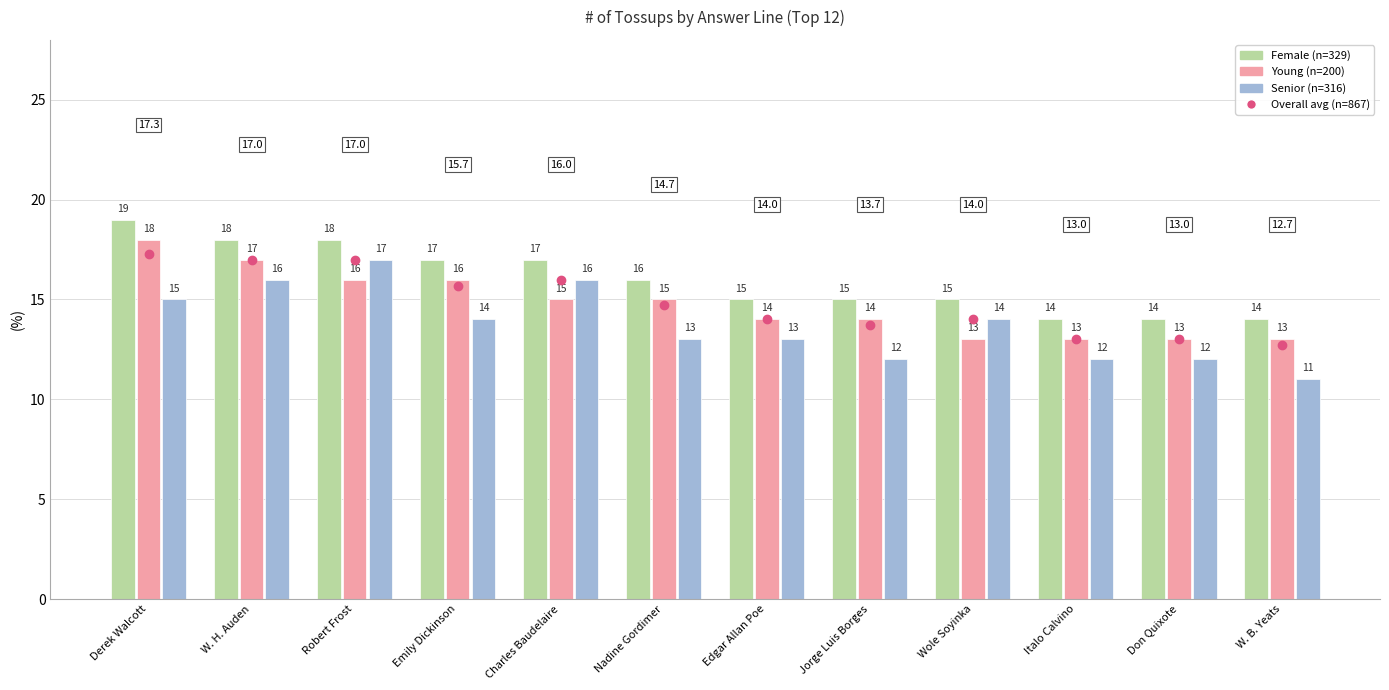

List the series in order of their peak value, highest first.

Female (n=329), Young (n=200), Overall avg (n=867), Senior (n=316)